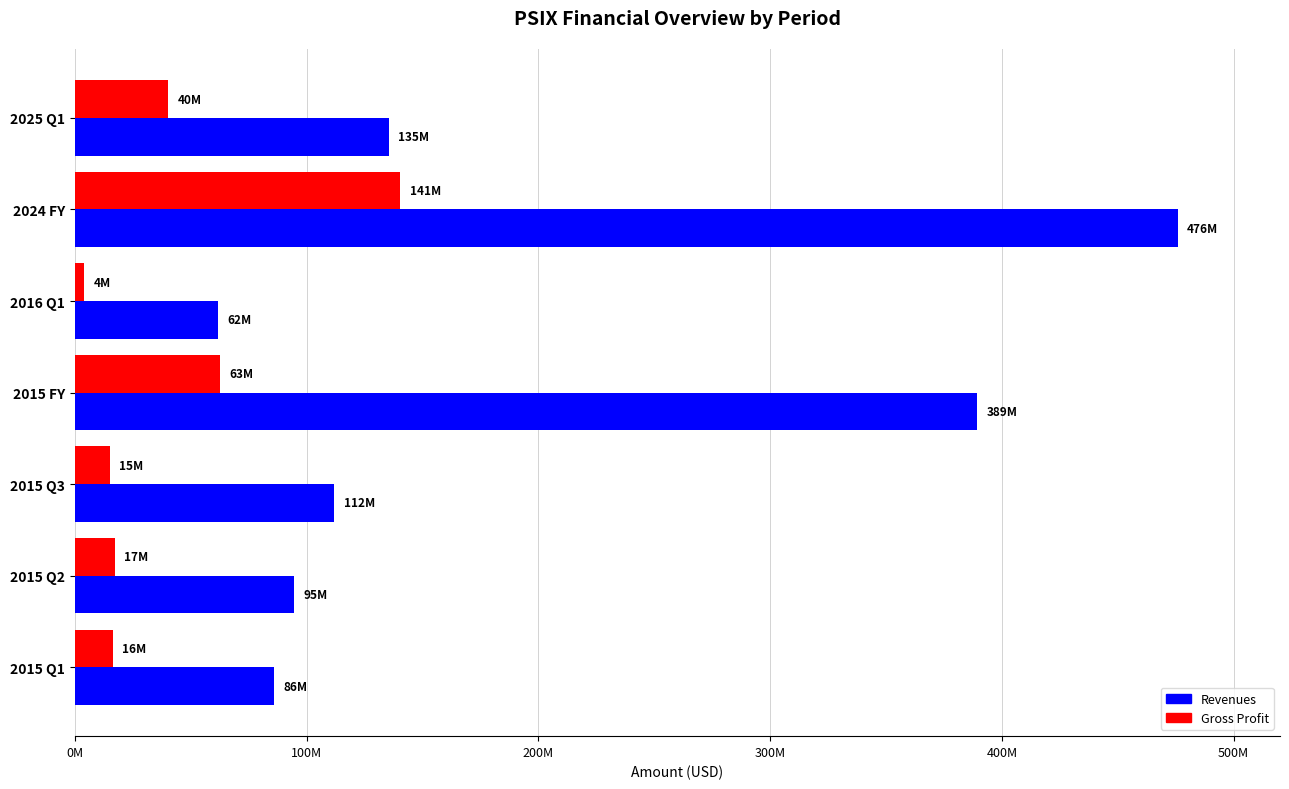

Which series has the largest total across all categories?

Revenues